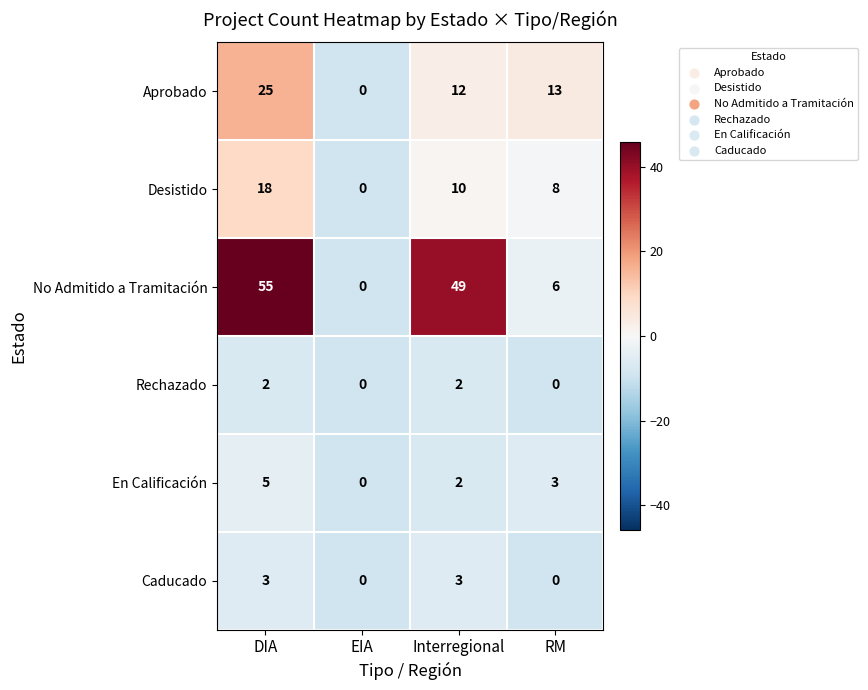

What is the total value across all series at EIA?

0